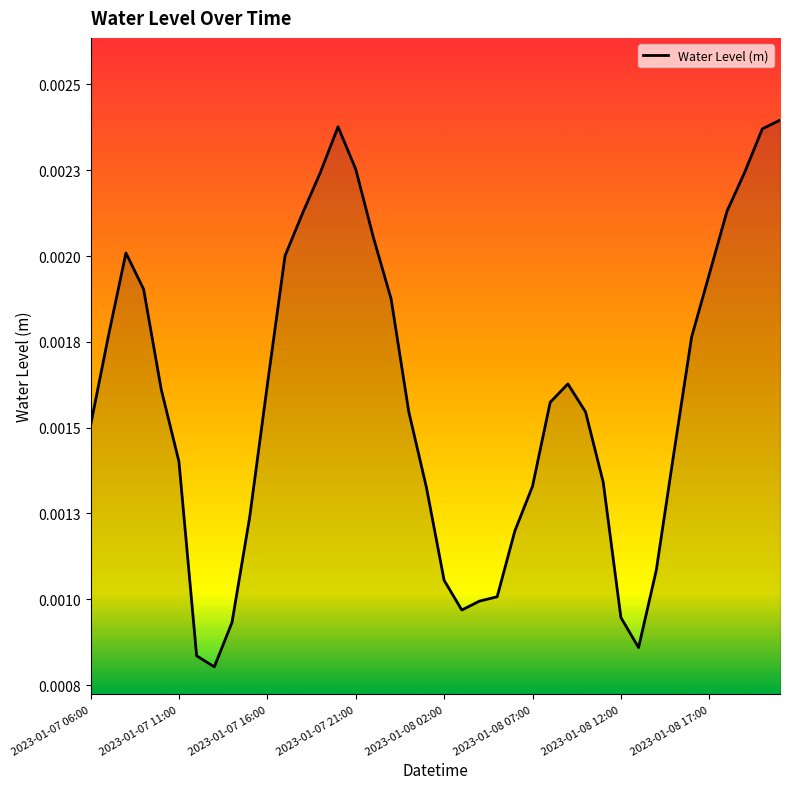

Does the chart display data point markers on the line(s)?

No